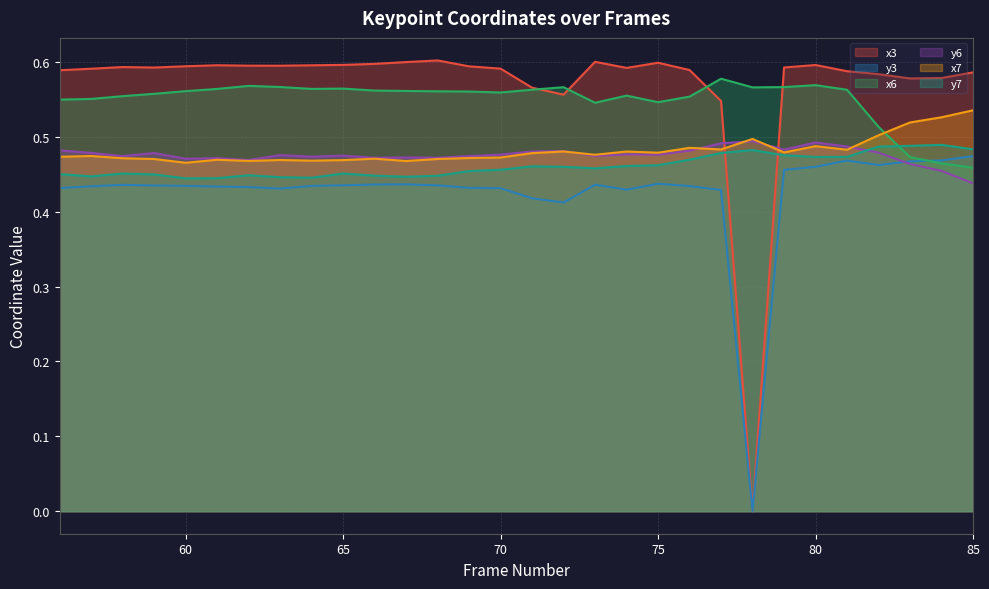

Which category has the lowest value in the y3 series?

78